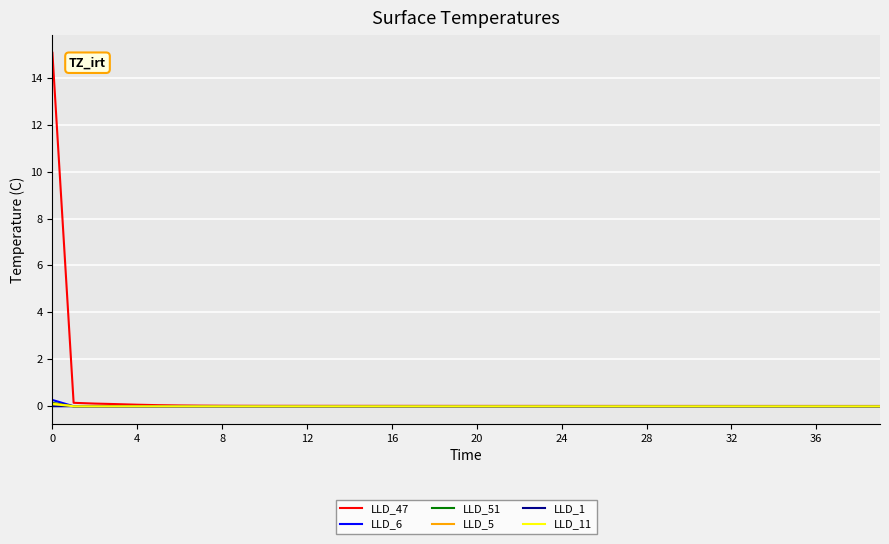

What is the greatest value displayed?

15.1